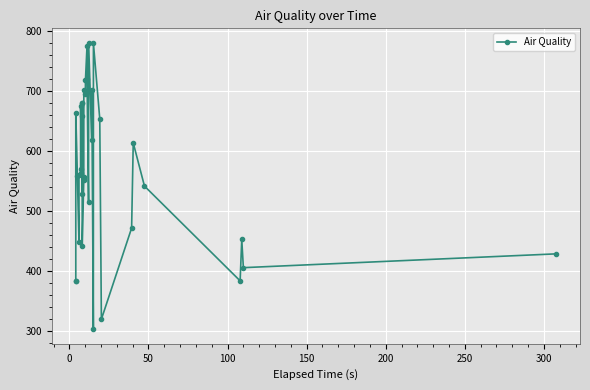

What is the value of the 25th point from the left?

702